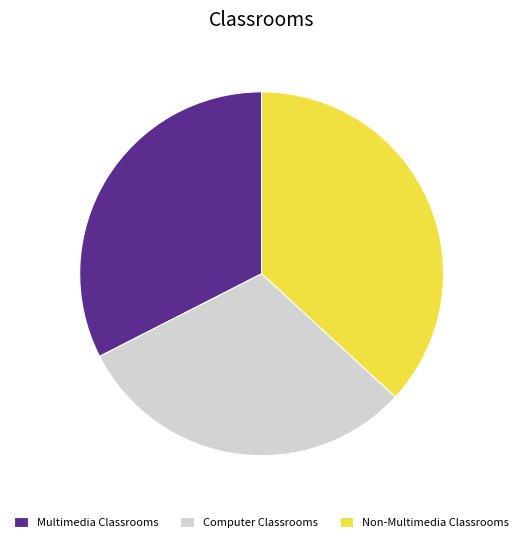

The Multimedia Classrooms slice represents 33% of the pie. True or false?

True